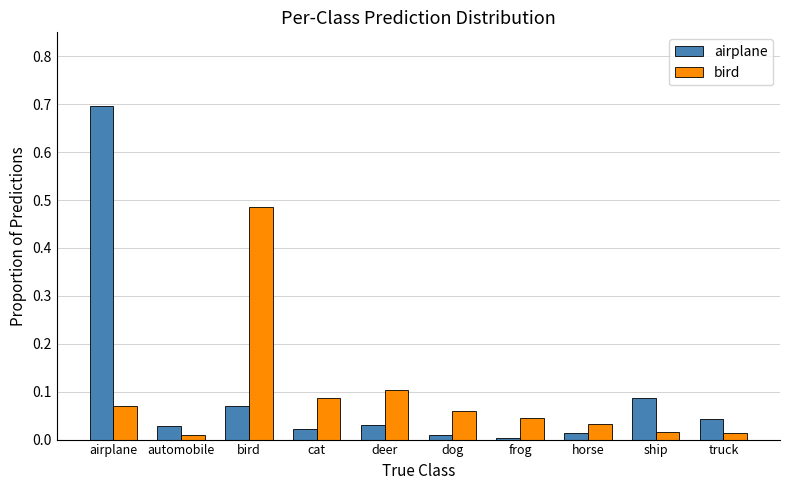

What are all the series names shown in the legend?

airplane, bird